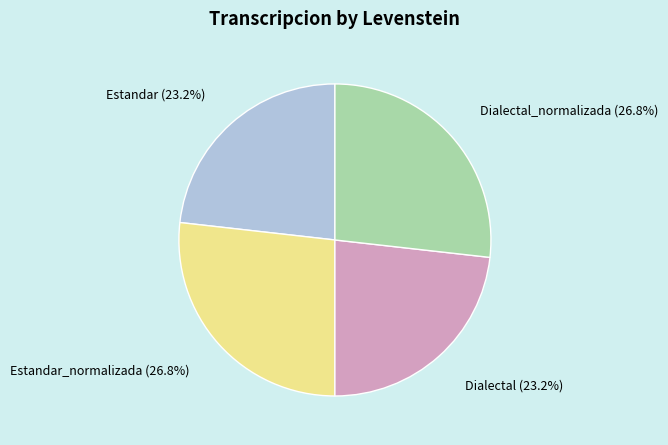

Is it true that Dialectal is 12% of the pie?

False